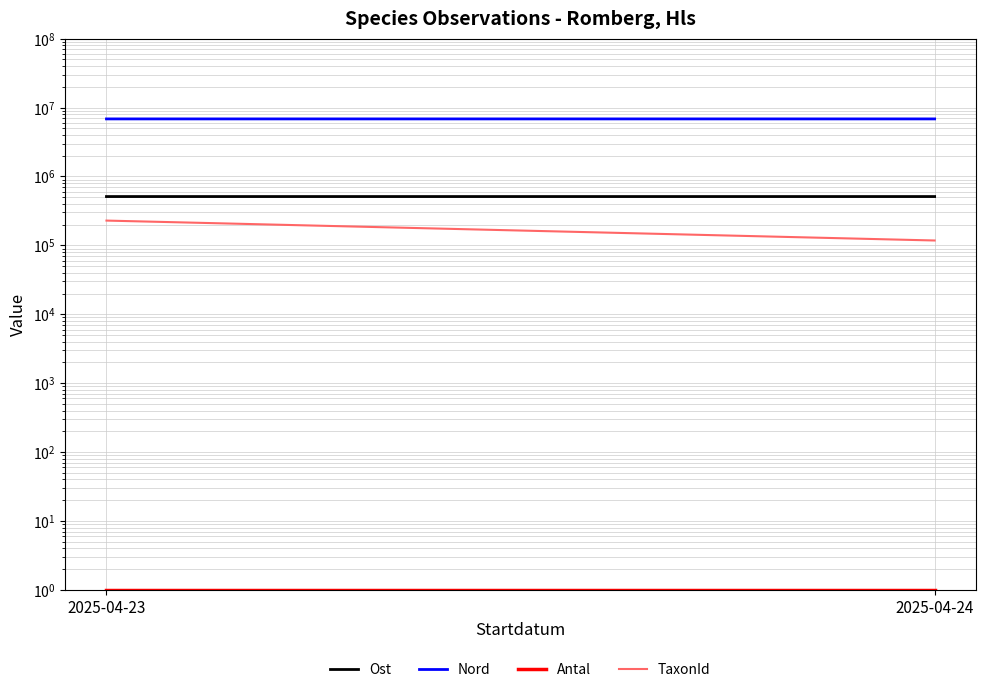

What is the value of the Ost point at the 1st from the left?

511329